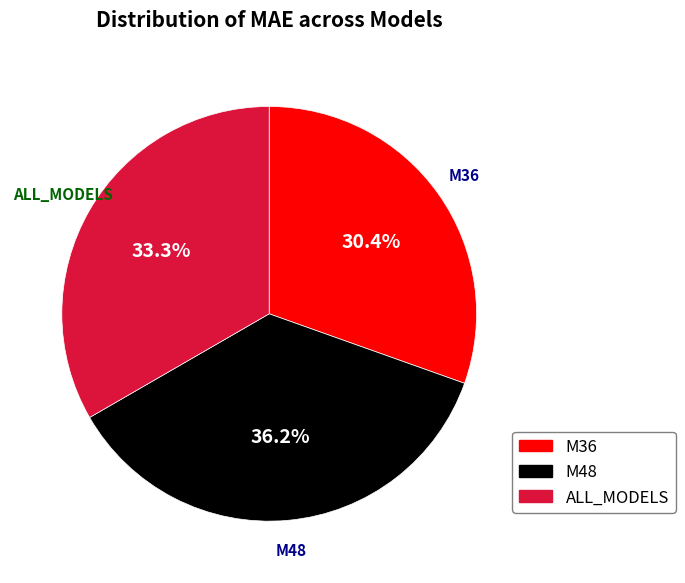

How much of the chart is everything except M48?

63.8%